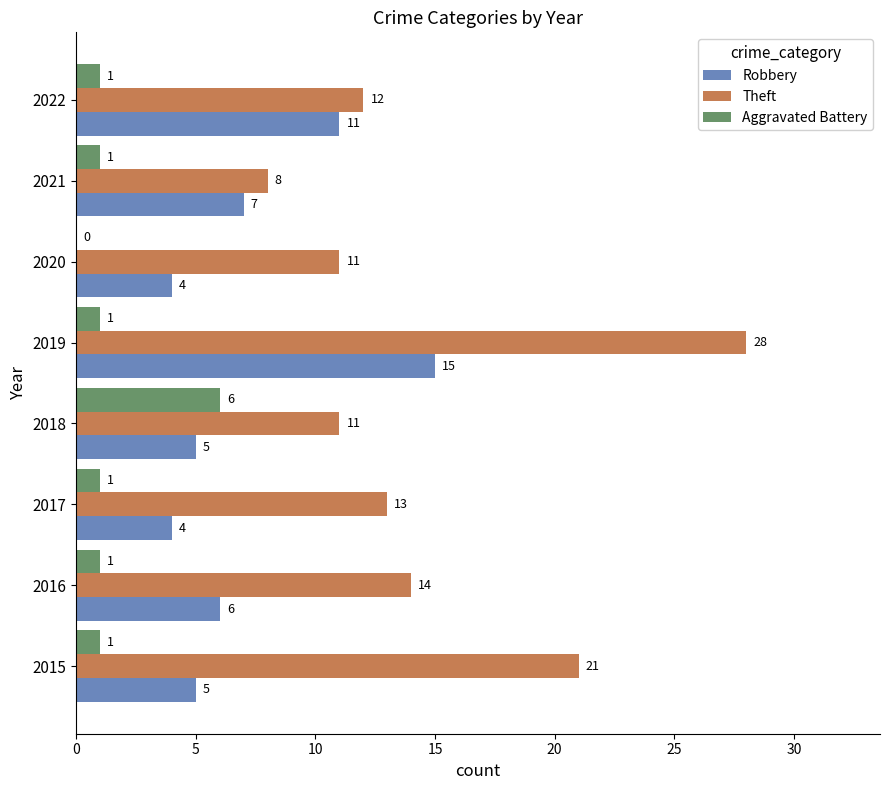

Between 2019 and 2021, which series saw the biggest shift?

Theft